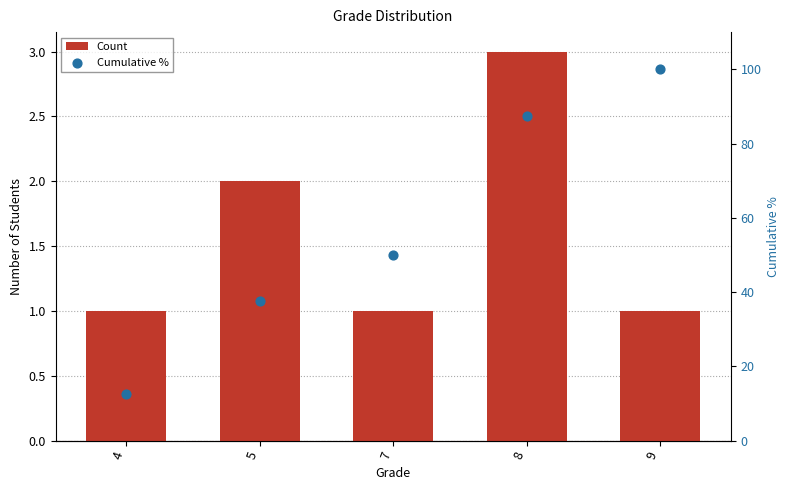

Which series reaches the minimum Y coordinate?

Count